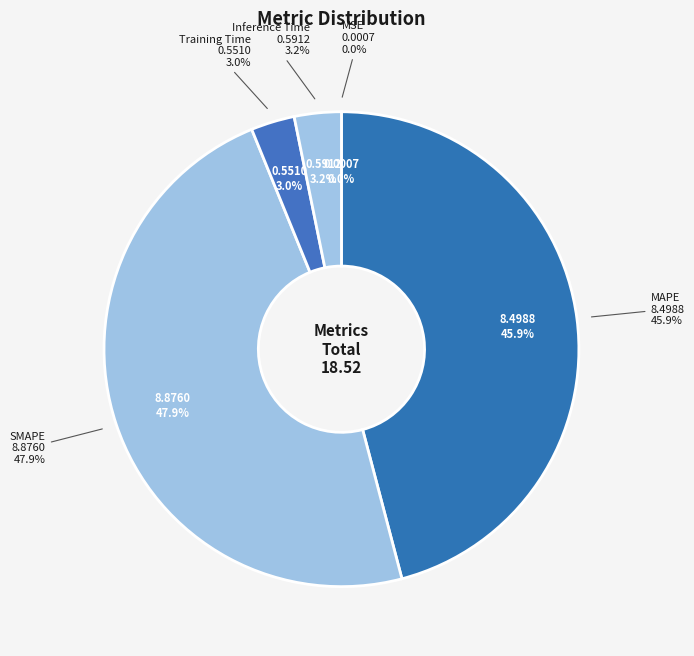

To the nearest percent, what percentage of the pie is Inference Time?

3%